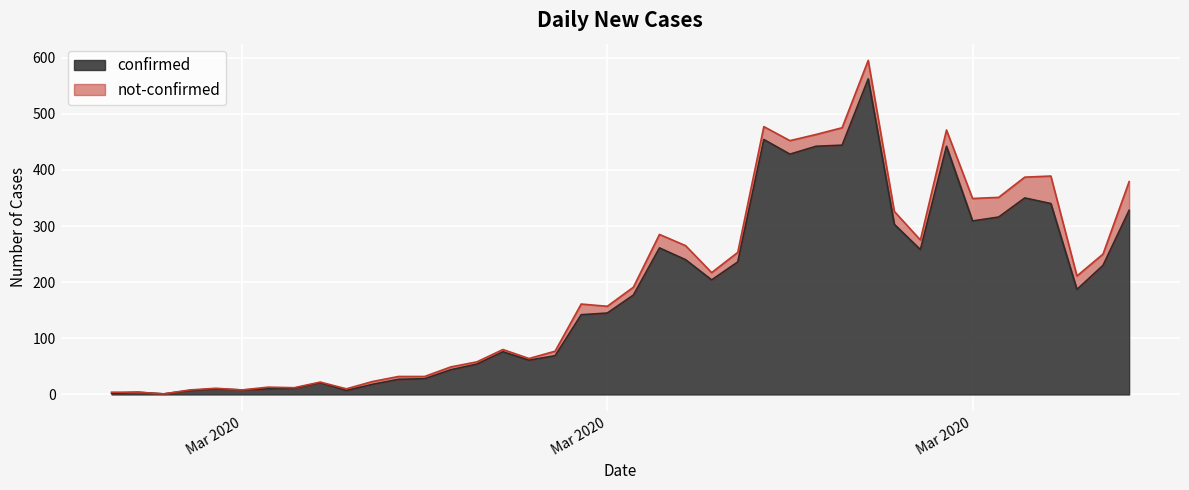

What is the difference between the maximum and minimum values?

561